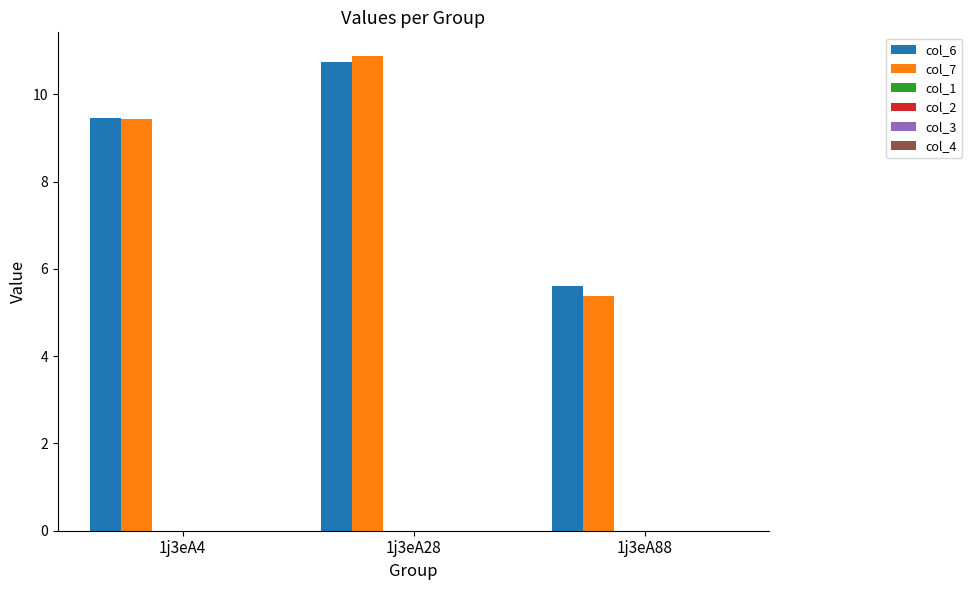

Which series has the widest spread of values?

col_7